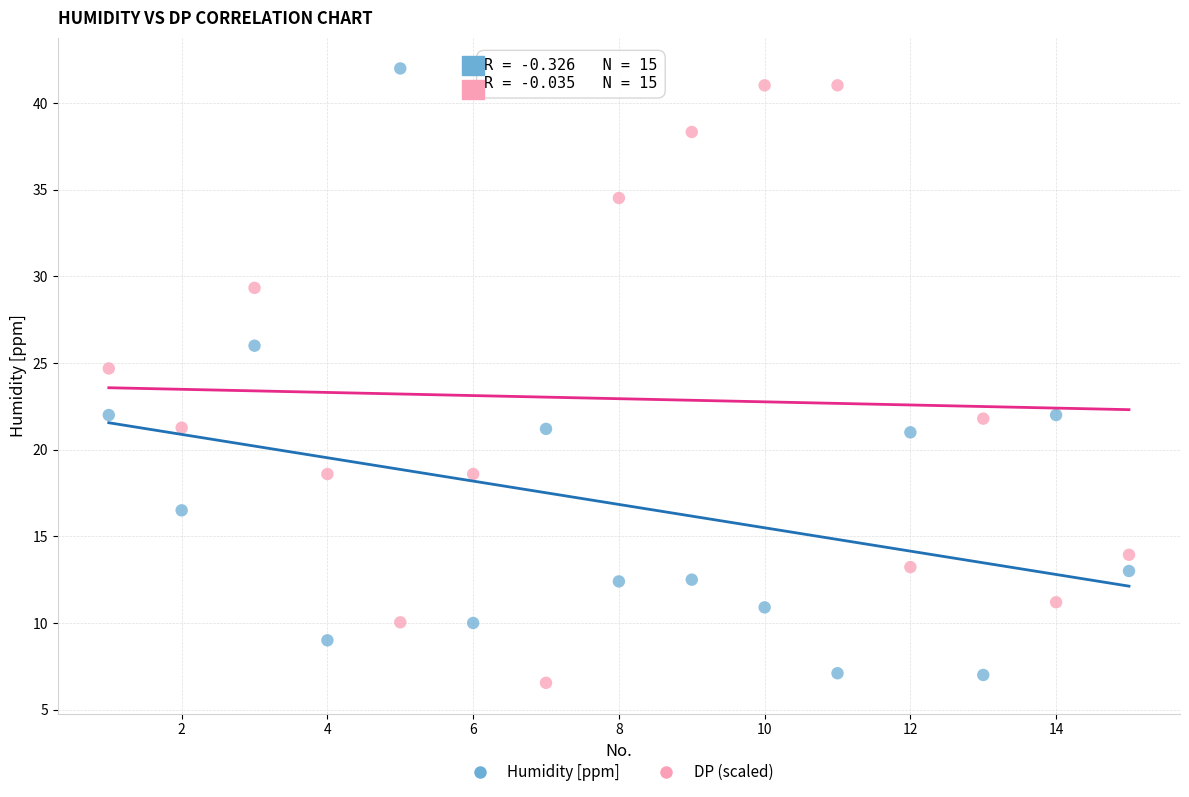

Which series contains the lowest Y value?

DP (scaled)